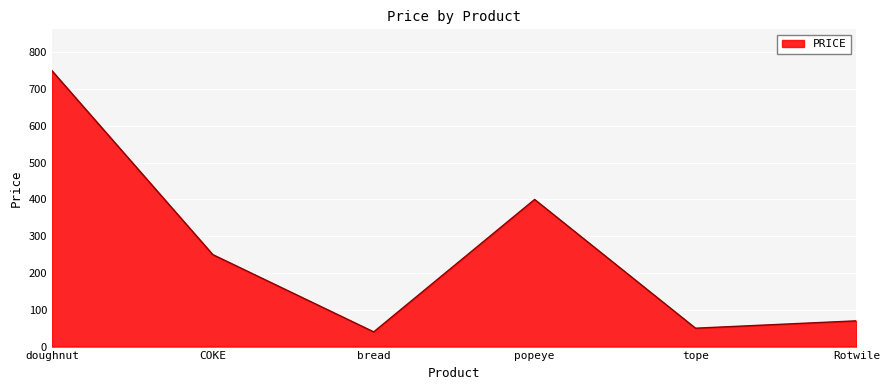

Which has a higher value, popeye or COKE?

popeye